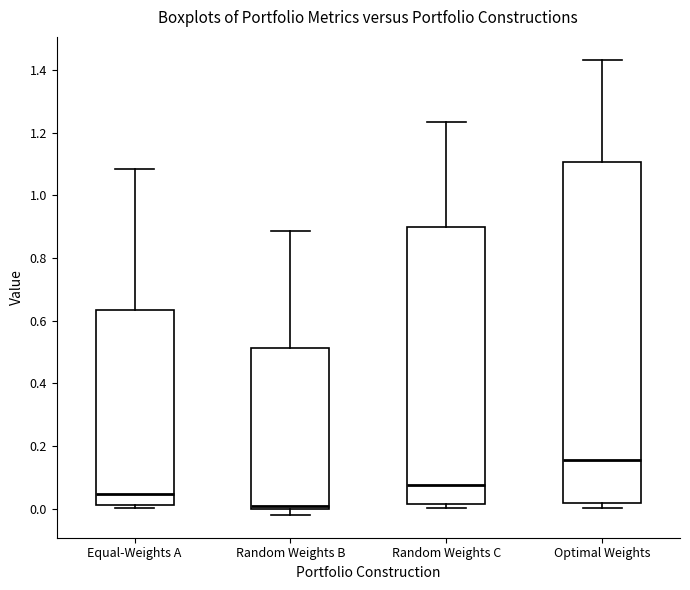

Reading left to right, transcribe this box plot: for each box, give where its median line is, the range the box spans, and where its two whiskers end, as read against the y-axis. The values are not printed on the chart, so give them approximately, as read against the axis.

Equal-Weights A: median 0.04, box 0.02 to 0.64, whiskers 0.00 to 1.08
Random Weights B: median 0.00 (just above the box's lower edge), box 0.00 to 0.52, whiskers -0.02 to 0.88
Random Weights C: median 0.08, box 0.02 to 0.90, whiskers 0.00 to 1.24
Optimal Weights: median 0.16, box 0.02 to 1.10, whiskers 0.00 to 1.44